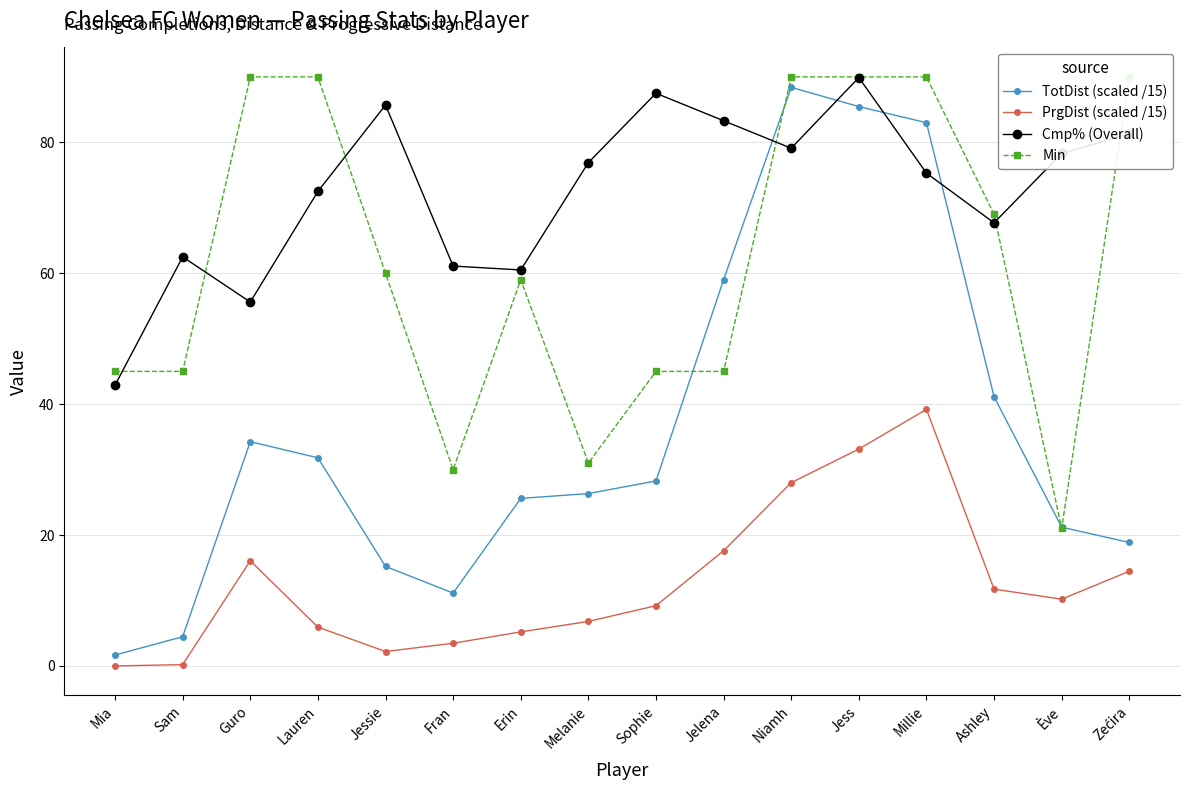

Does the chart display data point markers on the line(s)?

Yes